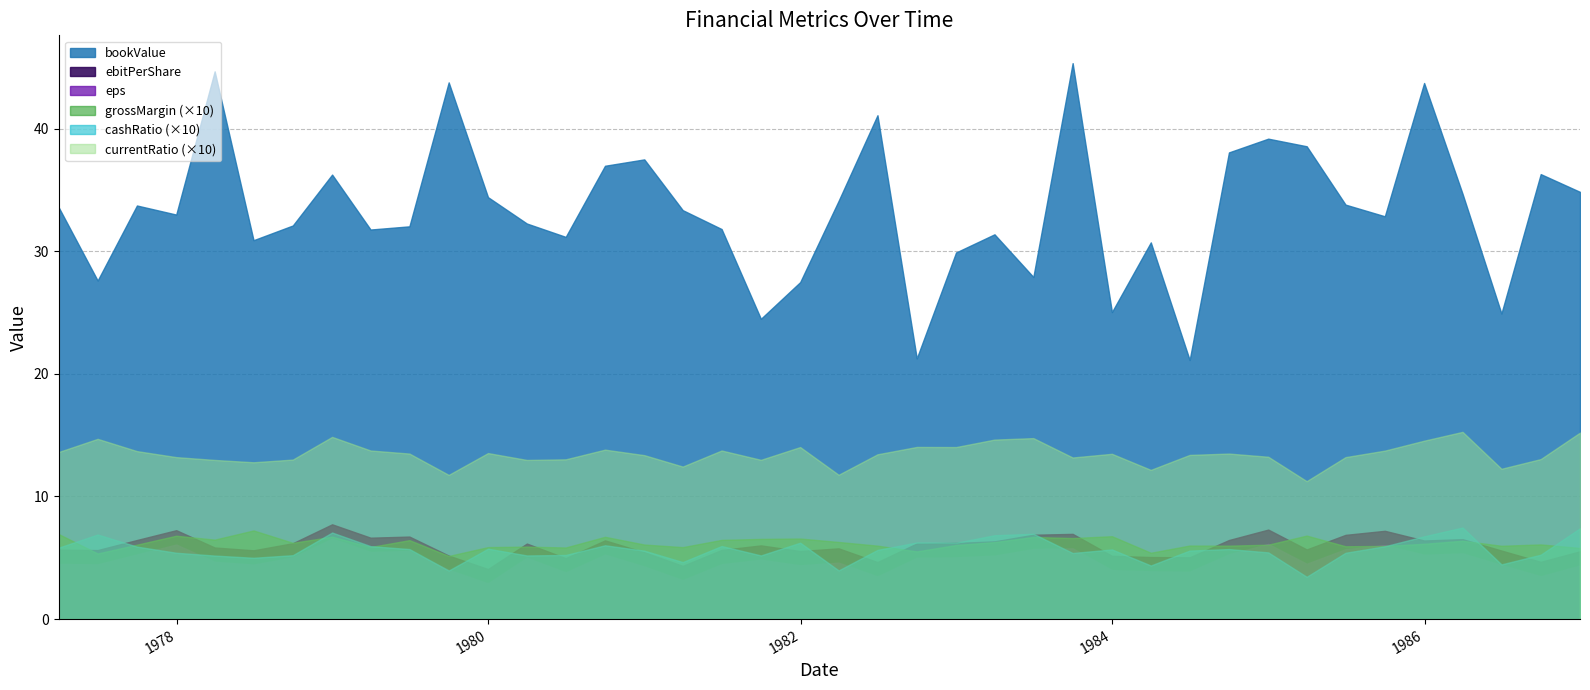

Is the value of bookValue at 1981-12-31 greater than the value of eps at 1978-06-30?

Yes